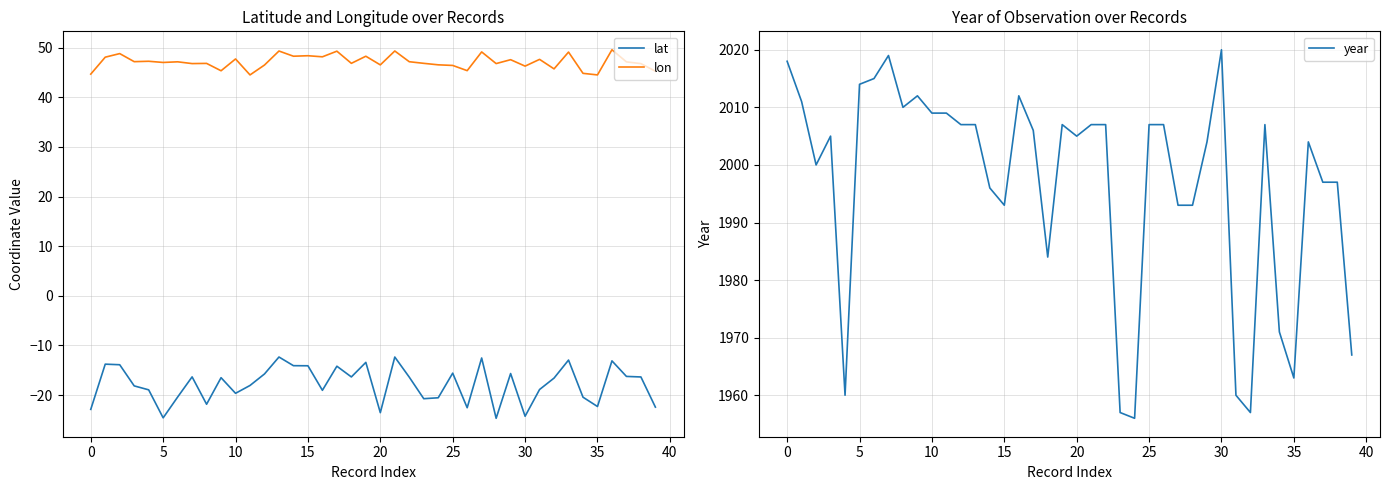

What is the minimum value for year?

1956